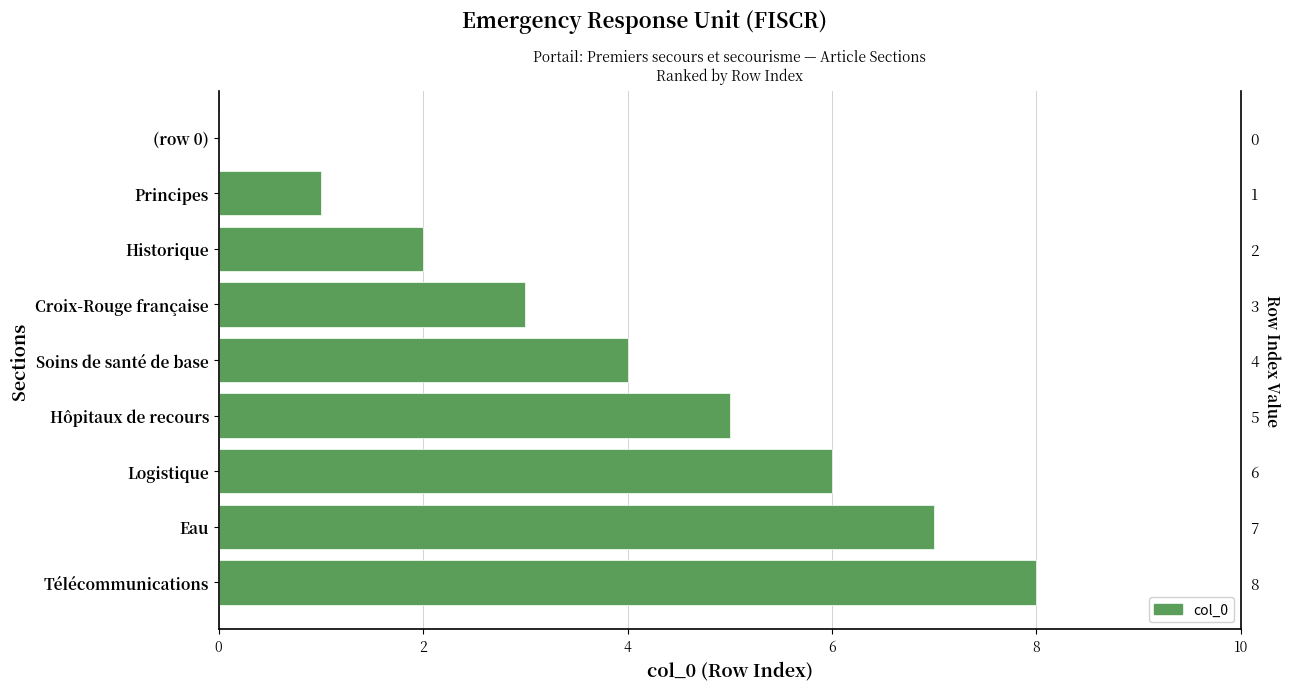

How many values are above zero?

8